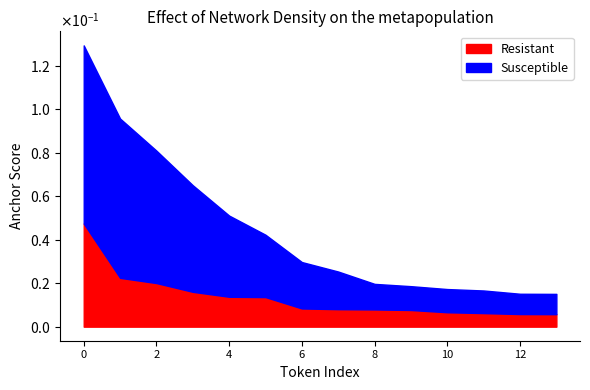

True or false: 0.8-positive and 0.95-positive intersect in this chart.

False